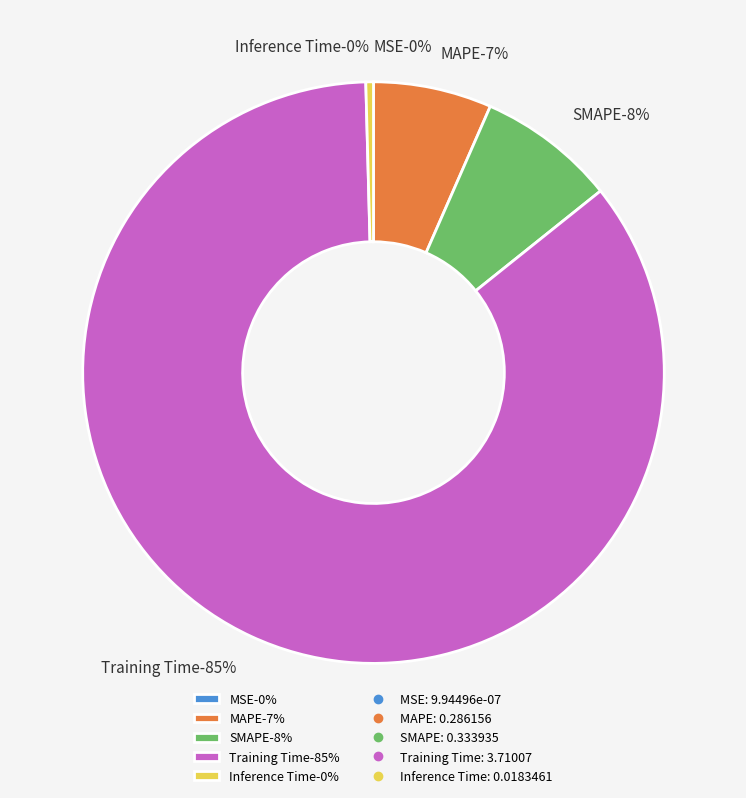

To the nearest percent, what is the average slice percentage?

20%